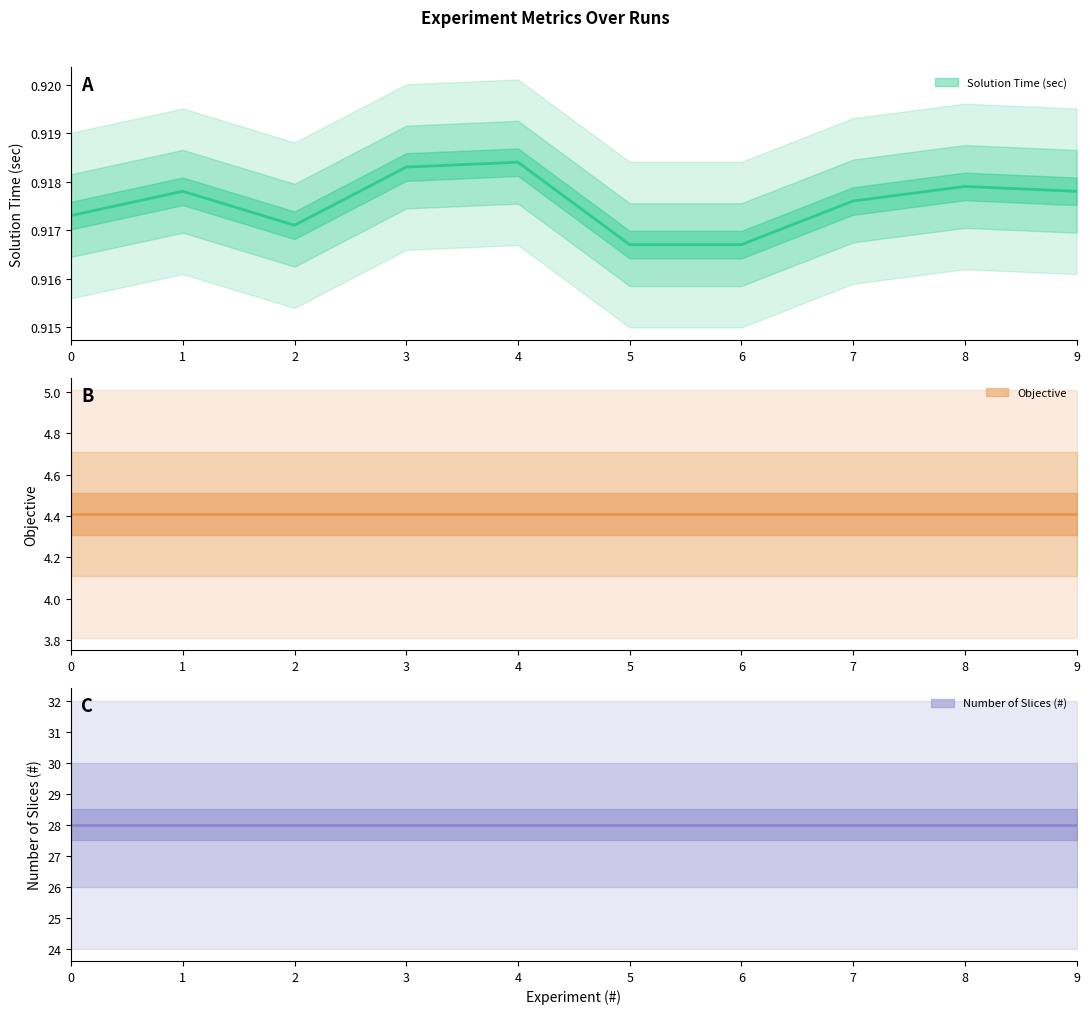

The Lambda (STDEV) series shows 0.0 at 9. True or false?

False